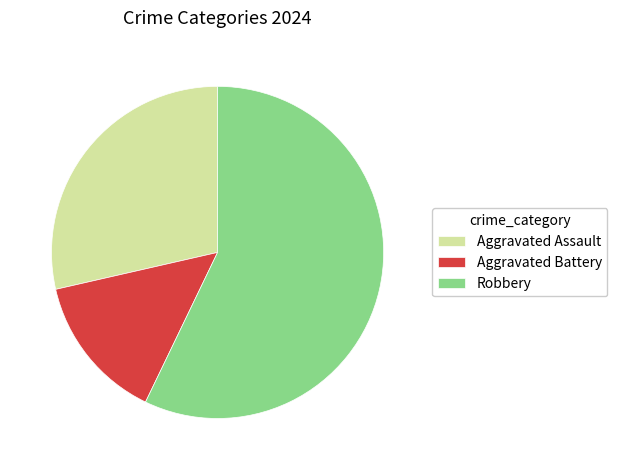

Does Robbery account for over 50% of the chart?

Yes